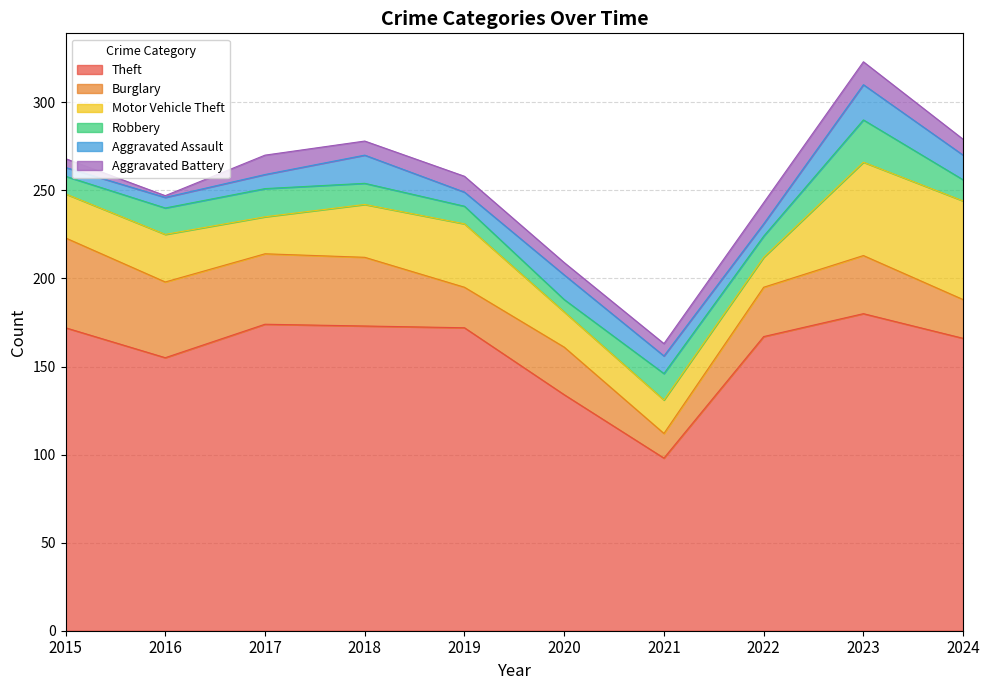

How many data points in Aggravated Assault are less than 10?

5